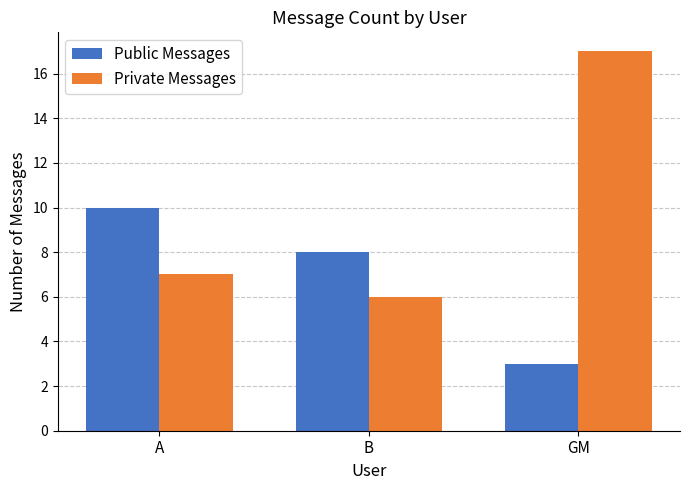

Reading left to right, extract all data points from this chart.

Public Messages: A=10	B=8	GM=3
Private Messages: A=7	B=6	GM=17